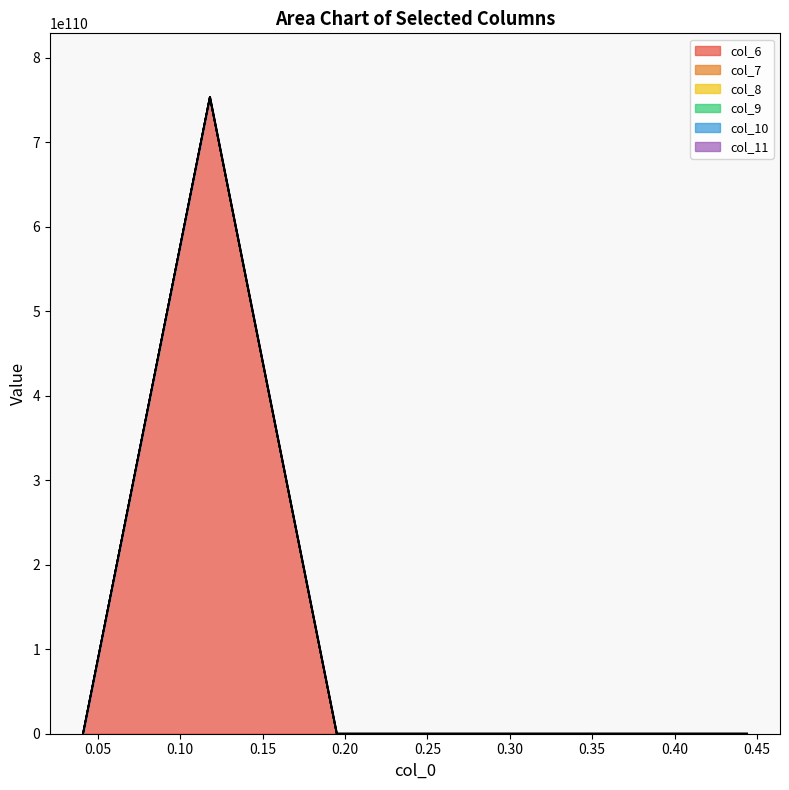

List the series in order of their peak value, highest first.

col_6, col_7, col_8, col_9, col_10, col_11